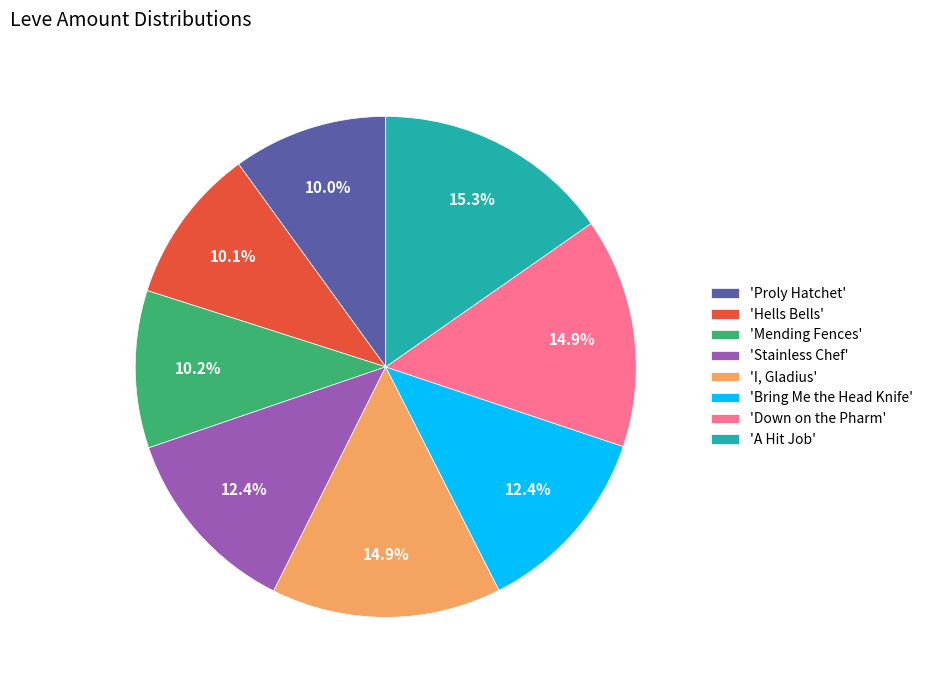

How many segments does this pie chart have?

8